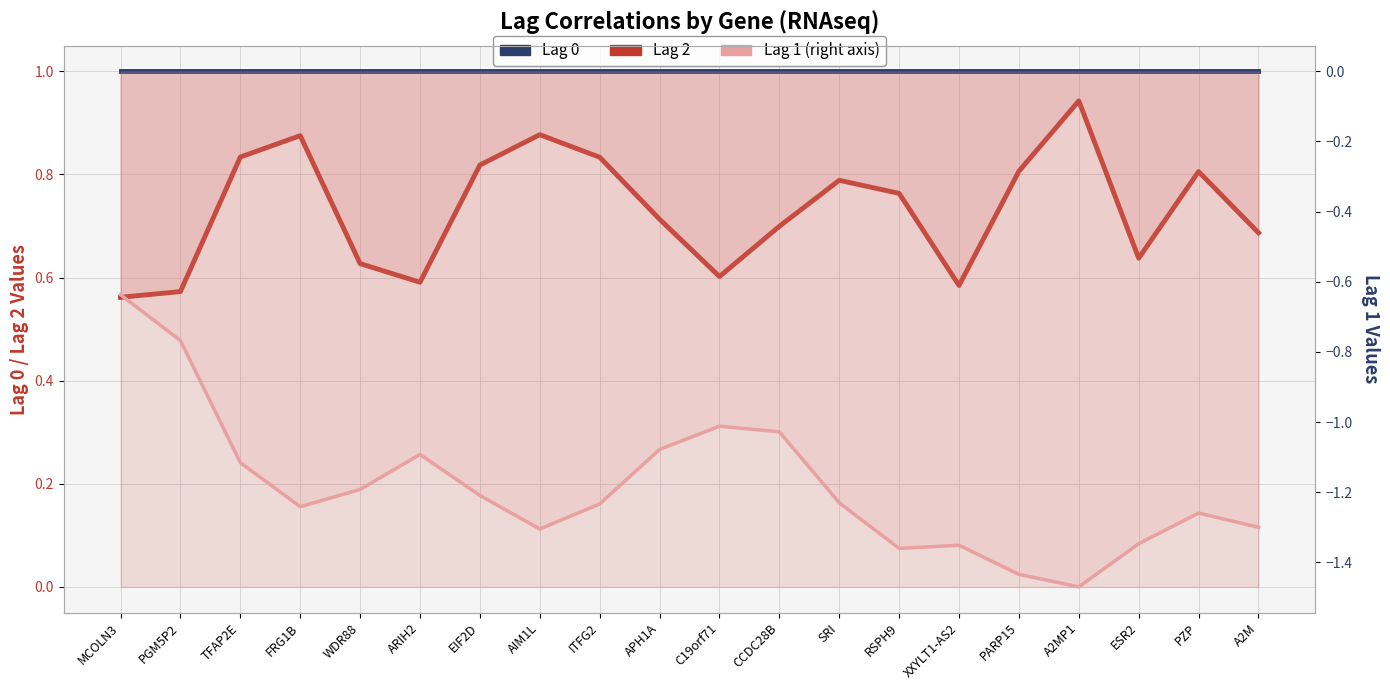

What is the value of the Lag 0 point at the 14th from the left?

1.0